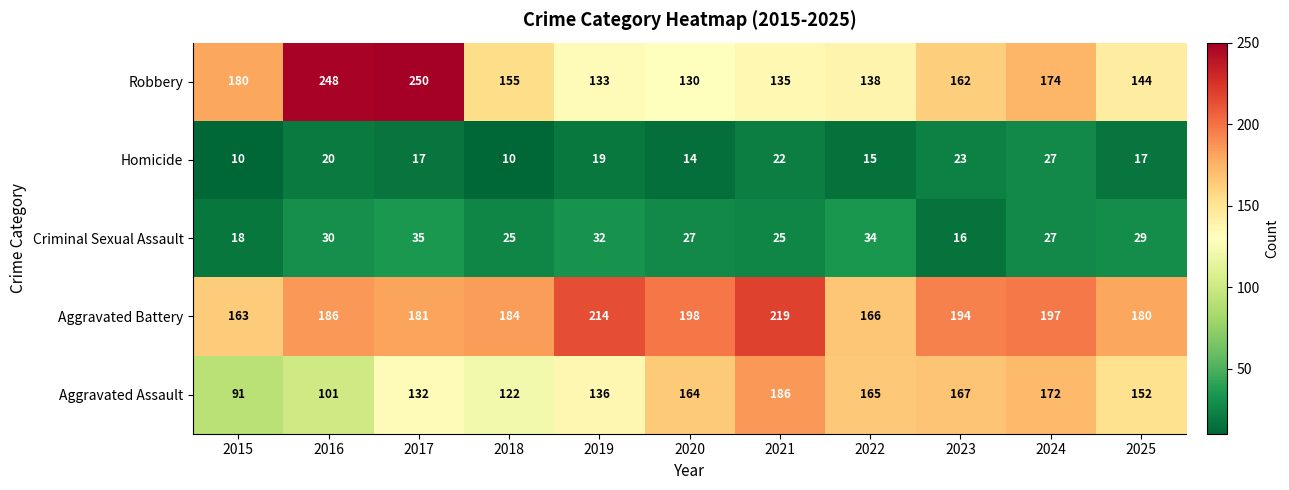

The value of Aggravated Battery at 2016 is 47. True or false?

False